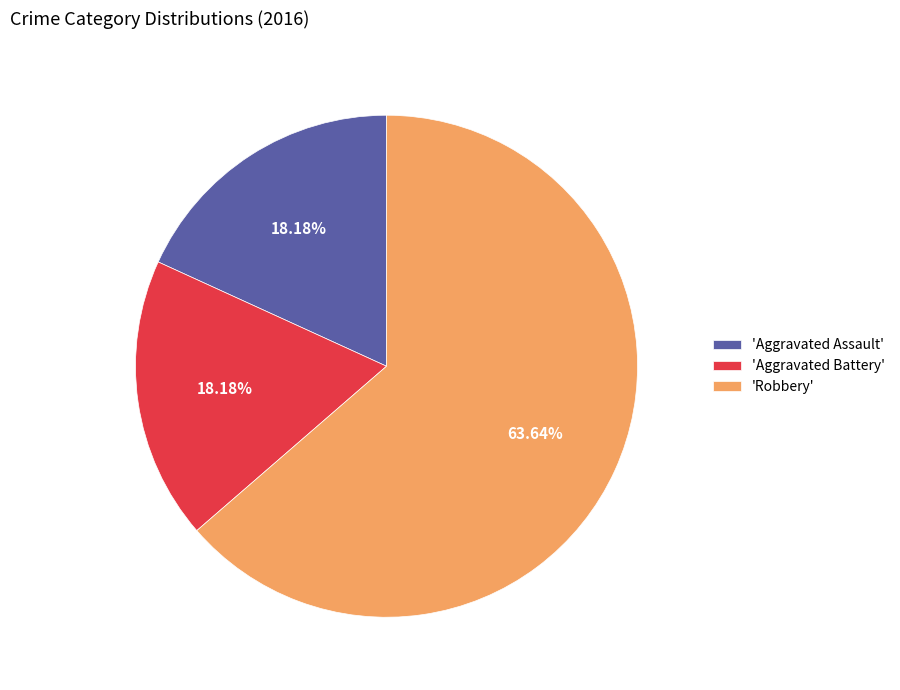

To the nearest percent, what is the difference between the largest and smallest slice percentages?

45%